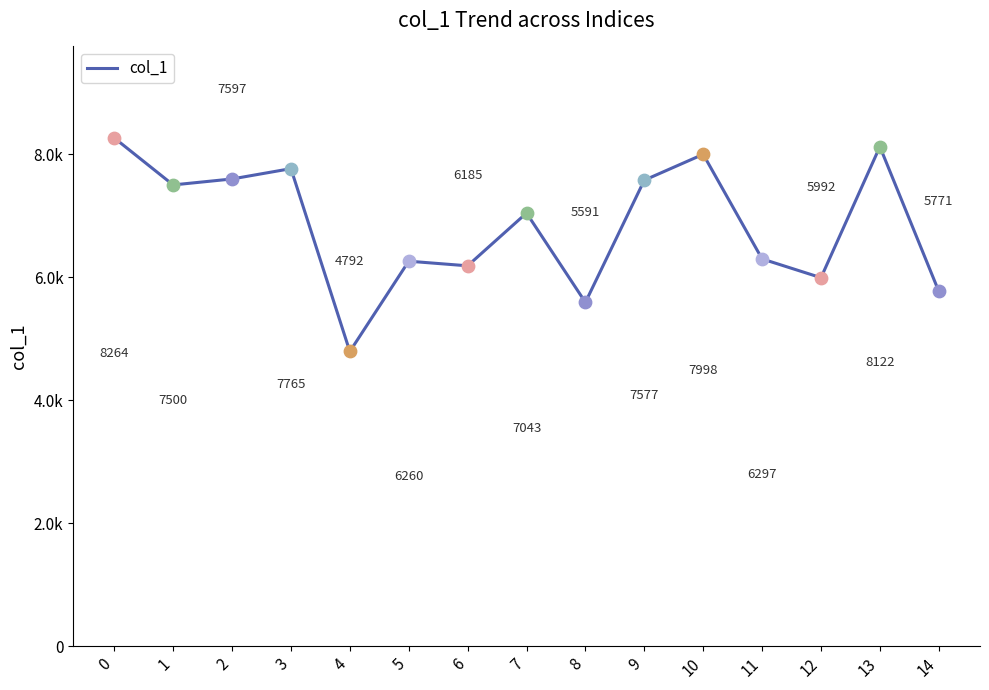

Approximately how many times larger is the value at 4 compared to 7?

0.7